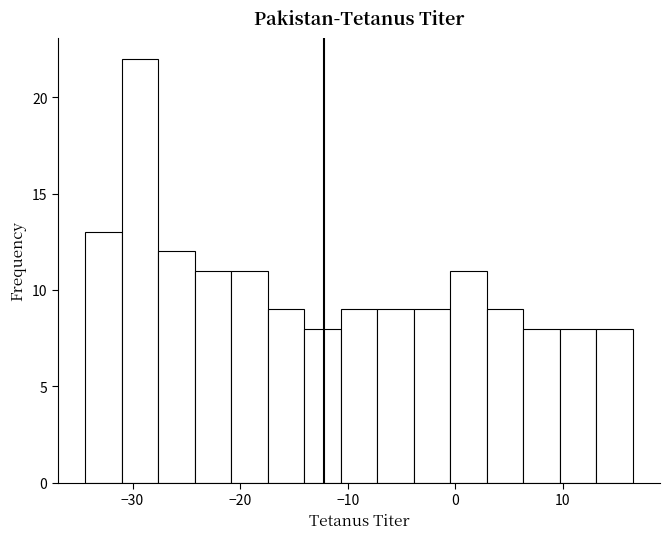

Read against the x-axis, roughly where is the centre of the tallest bar?

-29